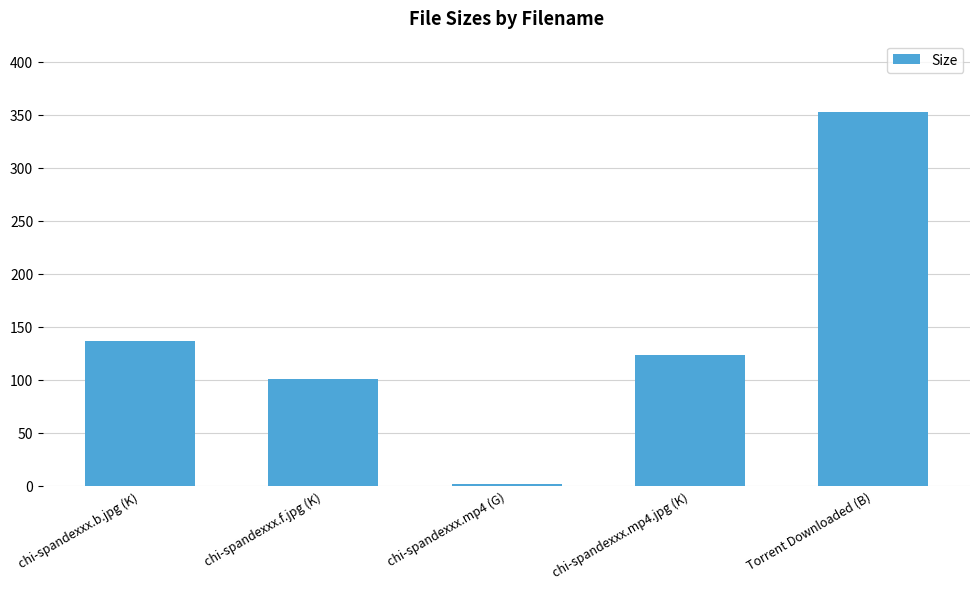

How many values exceed 123?

3